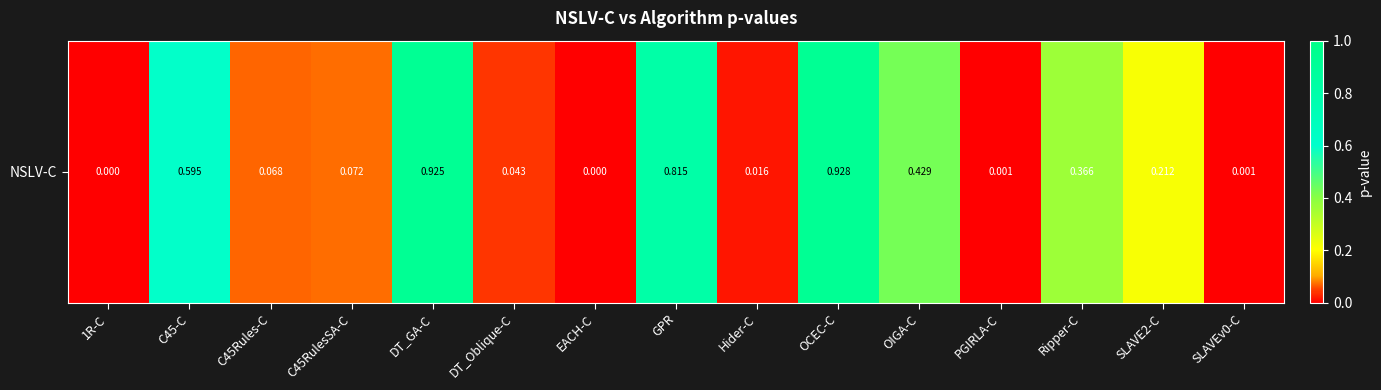

How many distinct data groups are displayed?

1